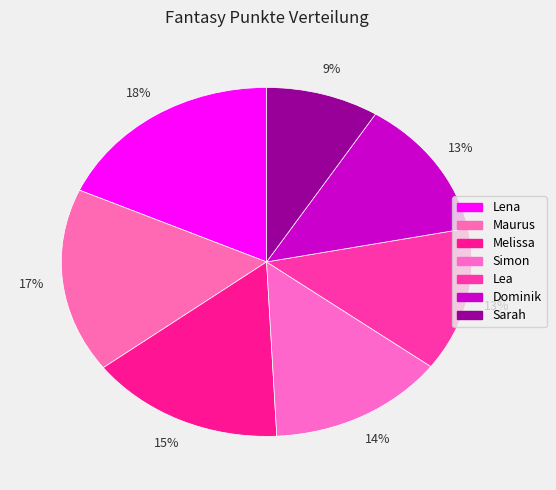

Approximately how many times larger is the value at Simon compared to Maurus?

0.8